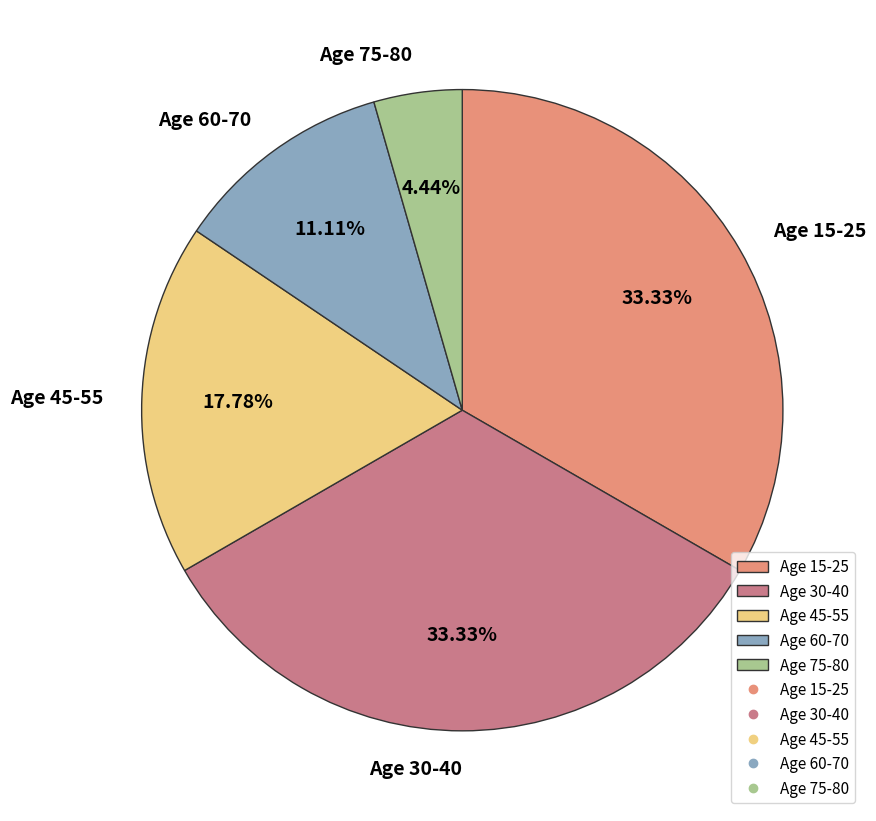

To the nearest percent, what is the average slice percentage?

20%